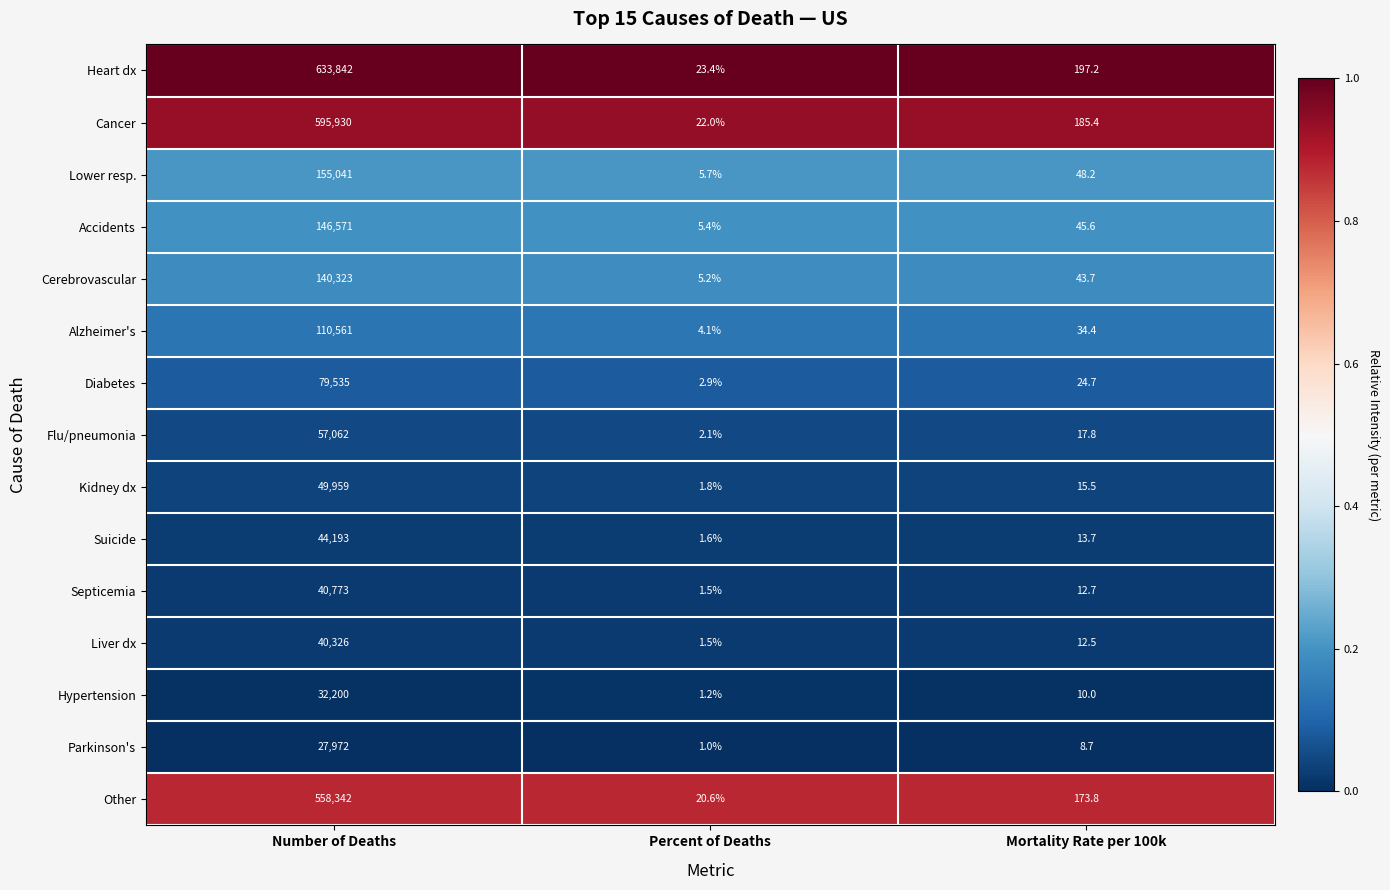

What is the maximum value shown in the chart?

633842.0